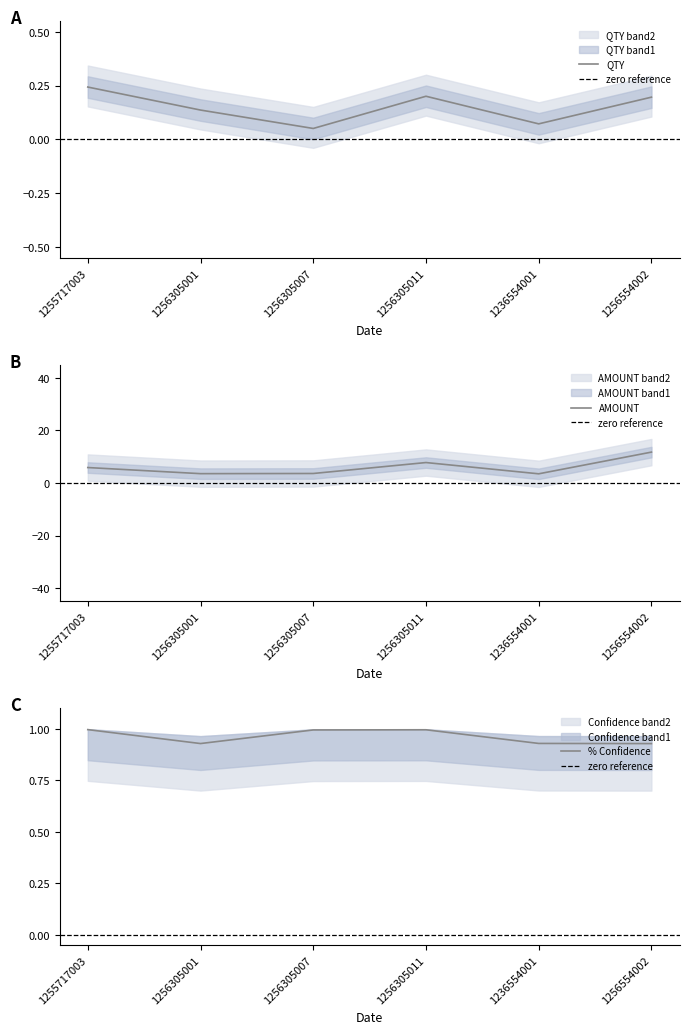

What is the difference between the second highest and second lowest values in the QTY series?

0.1